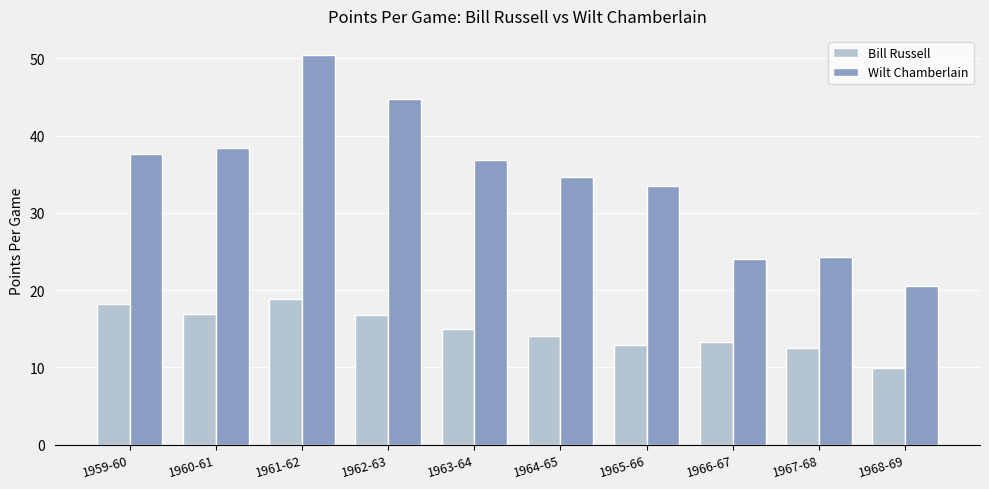

How many distinct data groups are displayed?

2